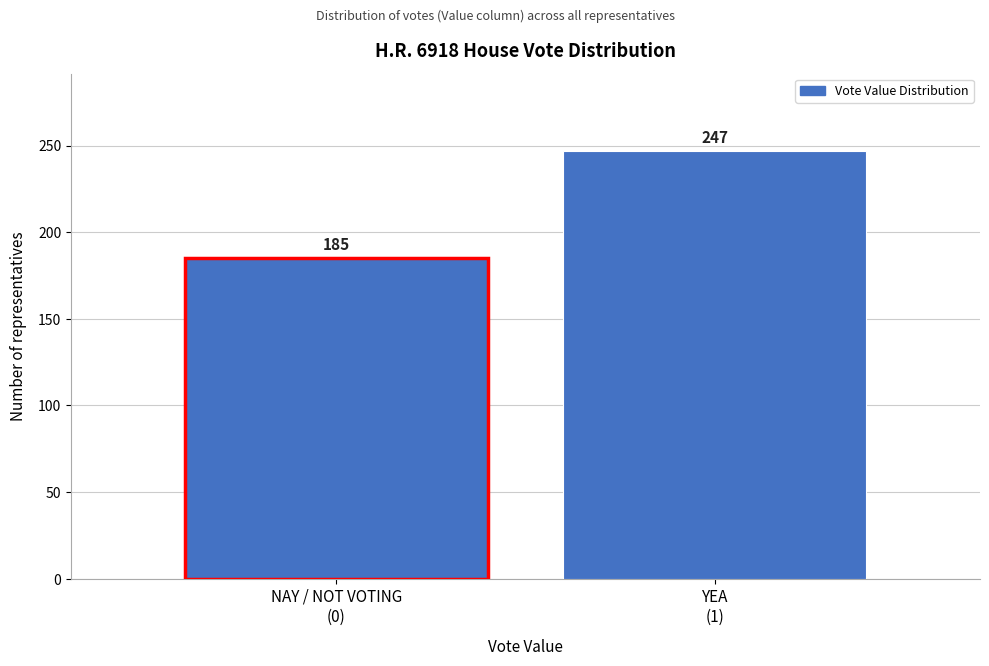

Reading left to right, transcribe all the data shown in this chart.

185	247